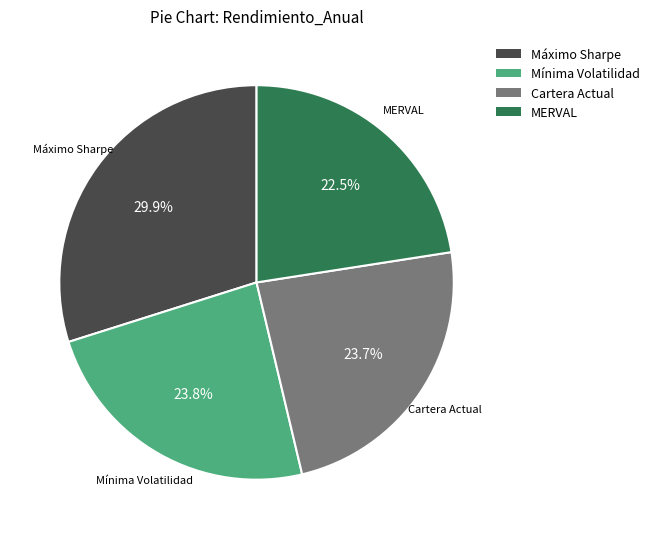

Which has a higher value, Máximo Sharpe or Cartera Actual?

Máximo Sharpe